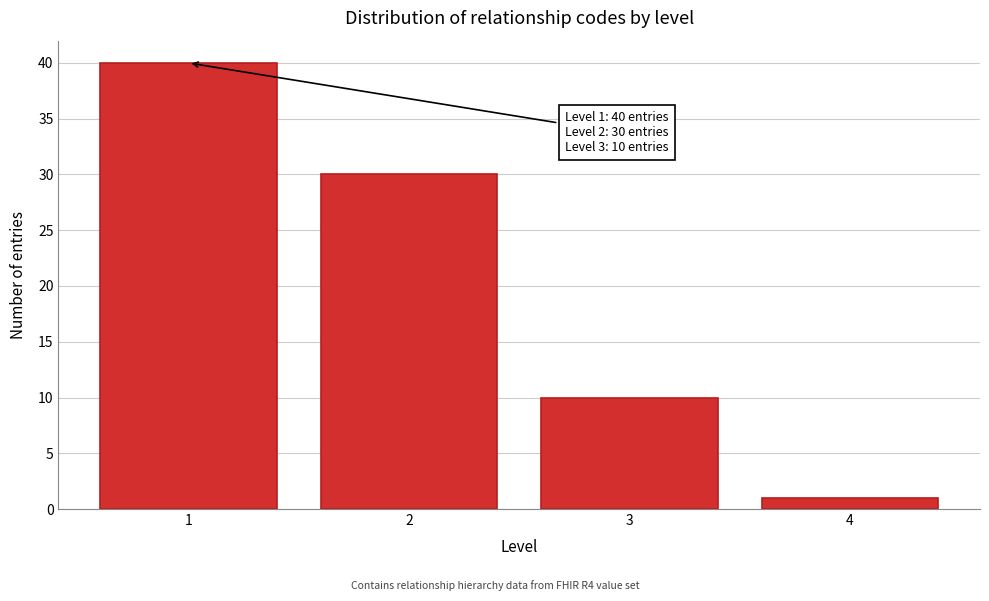

Reading right to left, list all the values displayed in this chart.

4=1	3=10	2=30	1=40